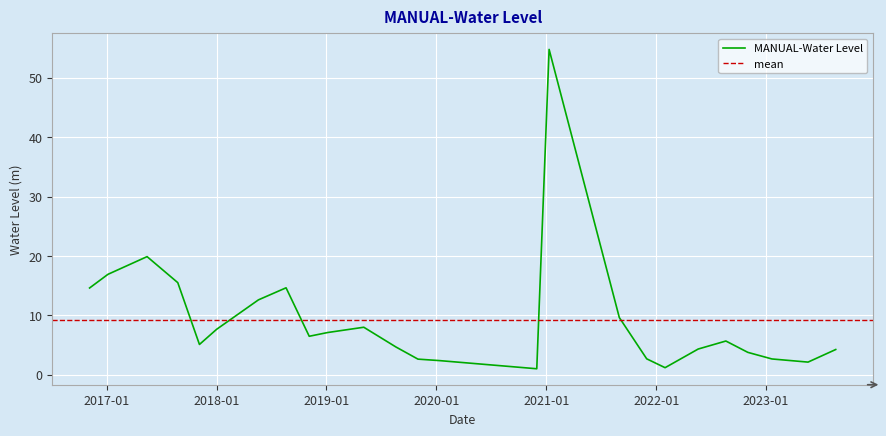

True or false: the data has more than 0 interior local peaks.

True